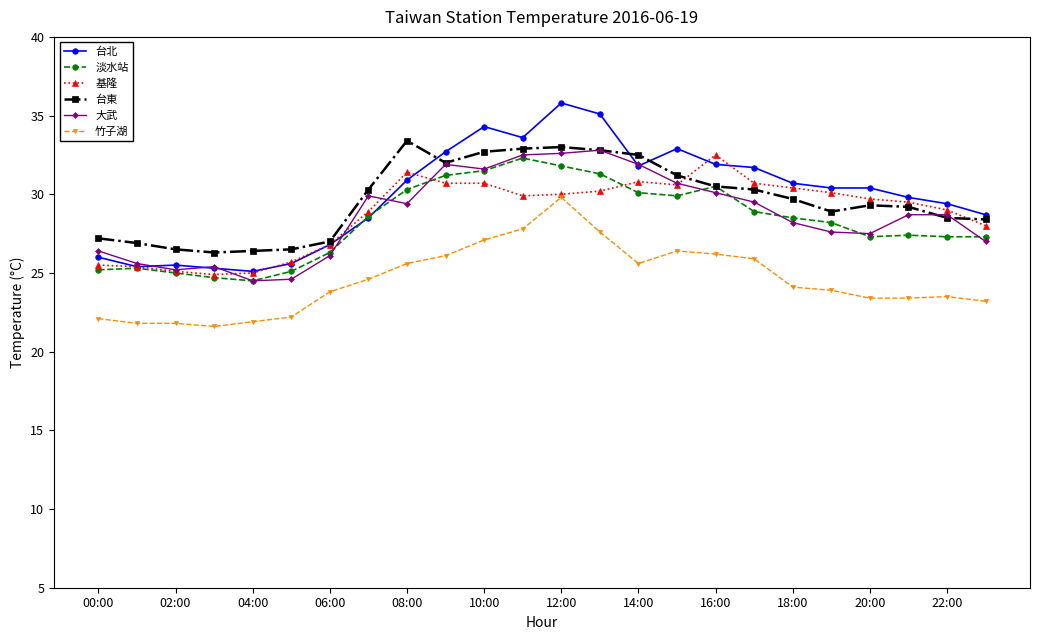

Does the chart display data point markers on the line(s)?

Yes